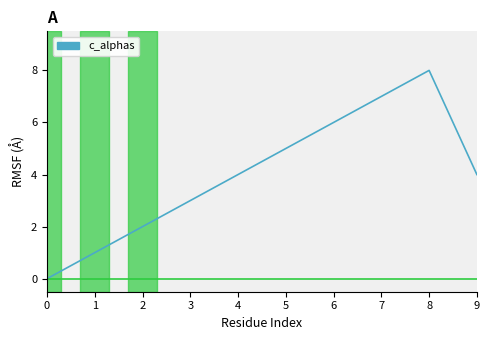

How many lines are shown in the chart?

2